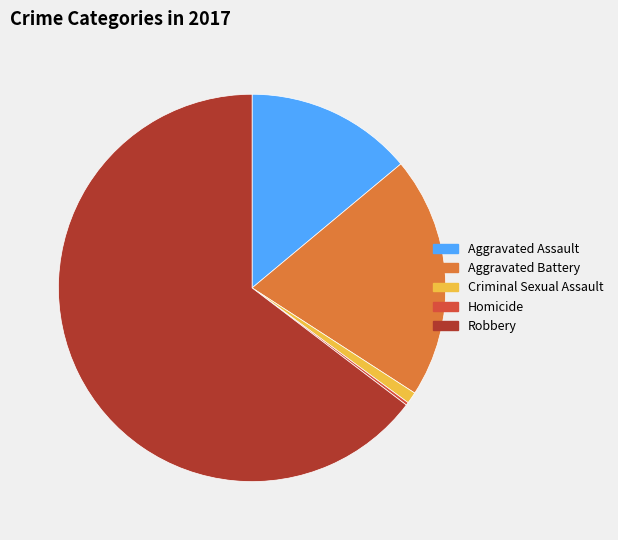

Approximately how many times larger is the value at Aggravated Assault compared to Aggravated Battery?

0.7